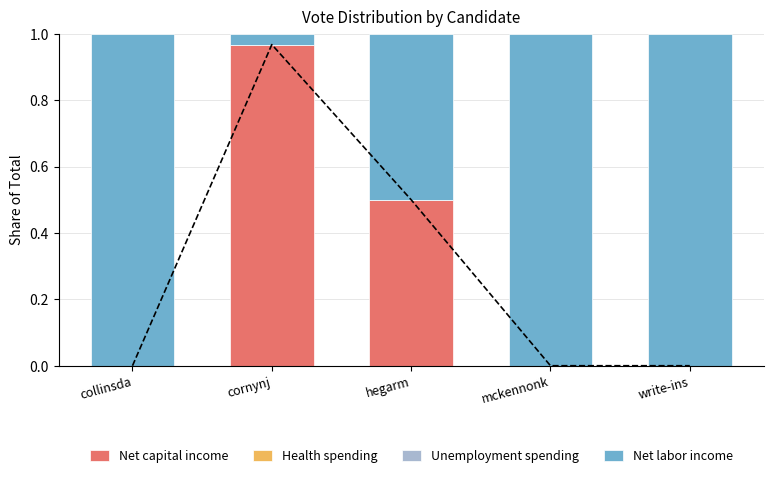

What is the maximum value shown in the chart?

1.0